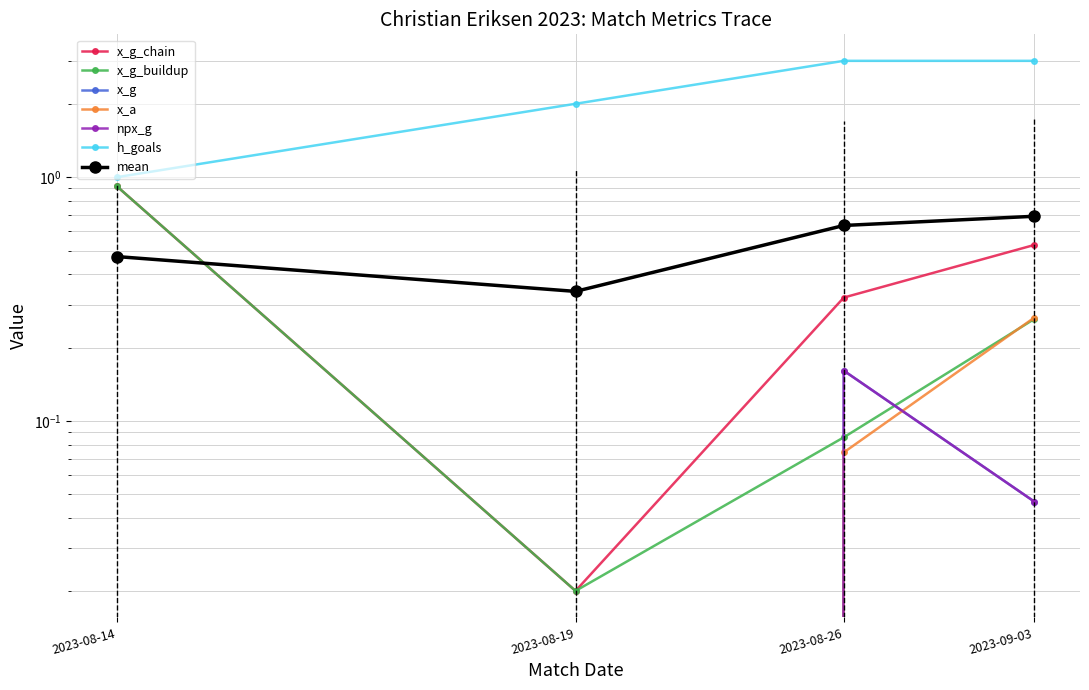

What is the maximum value for x_g_chain?

0.9